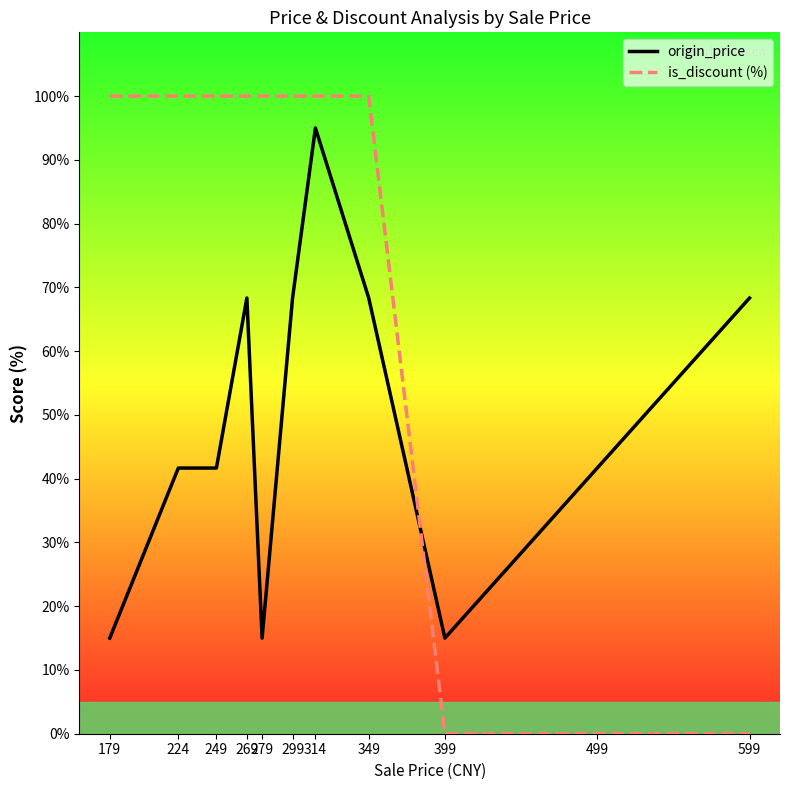

Which series has the largest total across all categories?

is_discount (%)